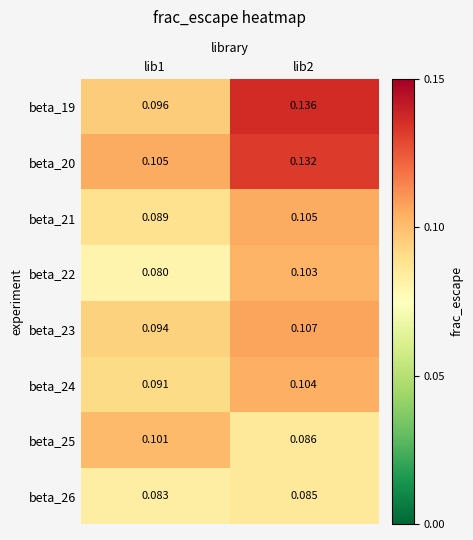

Rank the series at lib2 from lowest to highest value.

beta_26, beta_25, beta_22, beta_24, beta_21, beta_23, beta_20, beta_19